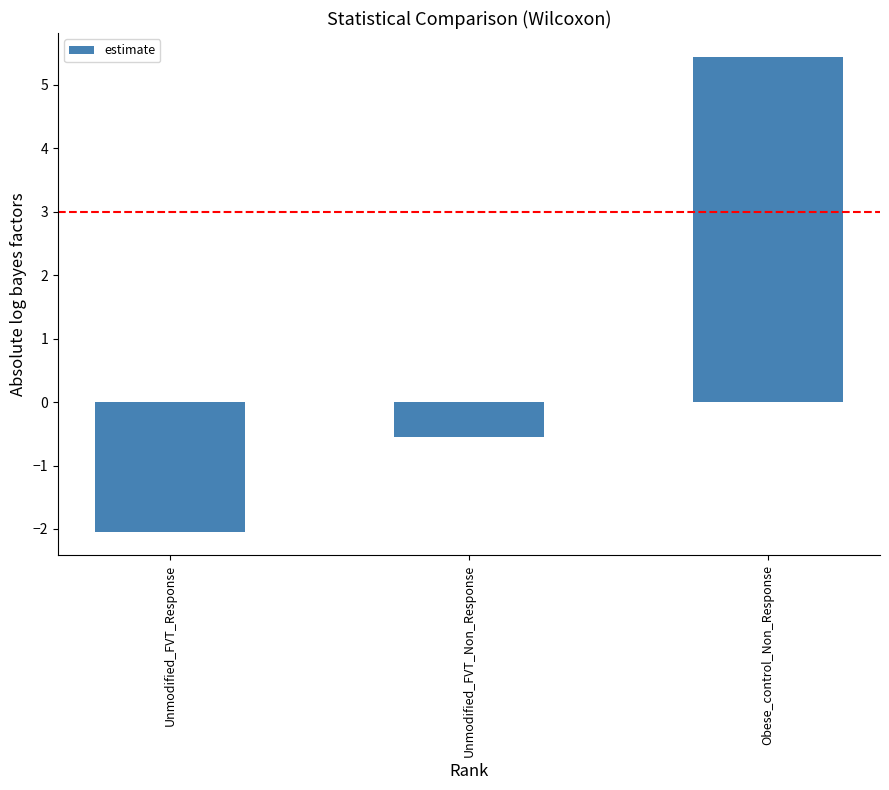

Which has a higher value, Unmodified_FVT_Response or Obese_control_Non_Response?

Obese_control_Non_Response